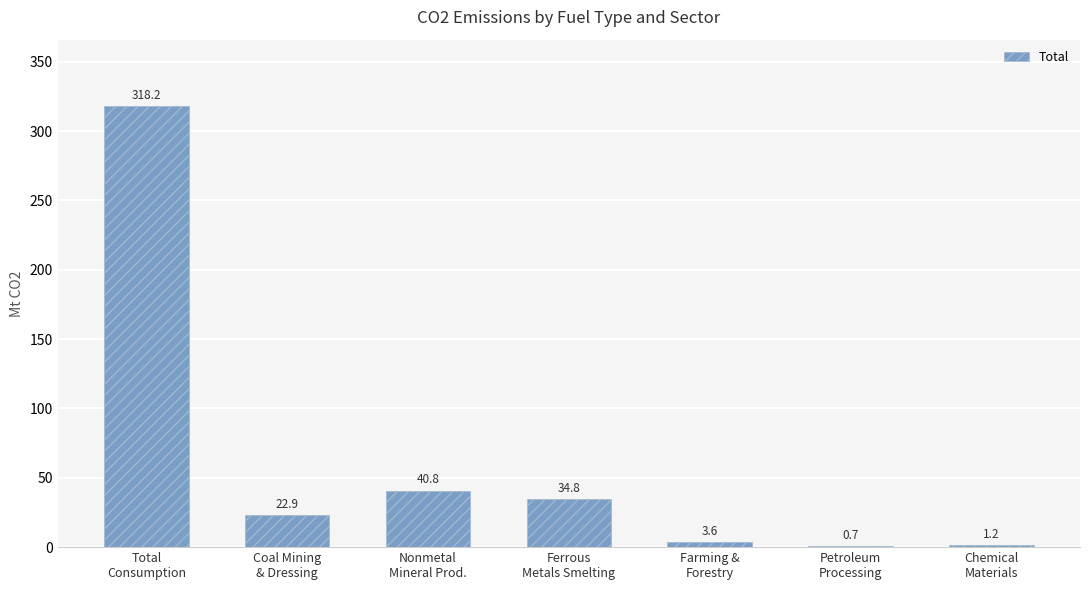

Where is the data nearest to the value 159?

Nonmetal
Mineral Prod.